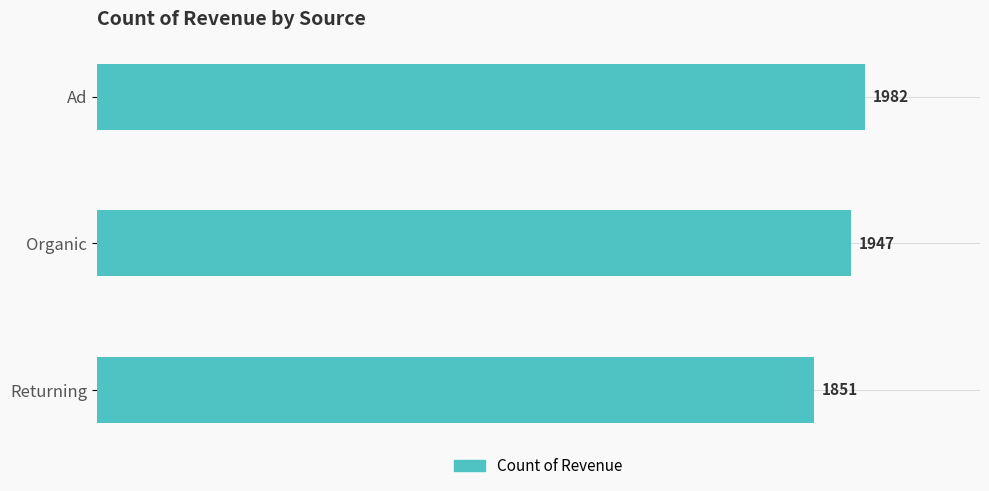

Rank the categories by value from highest to lowest.

Ad, Organic, Returning